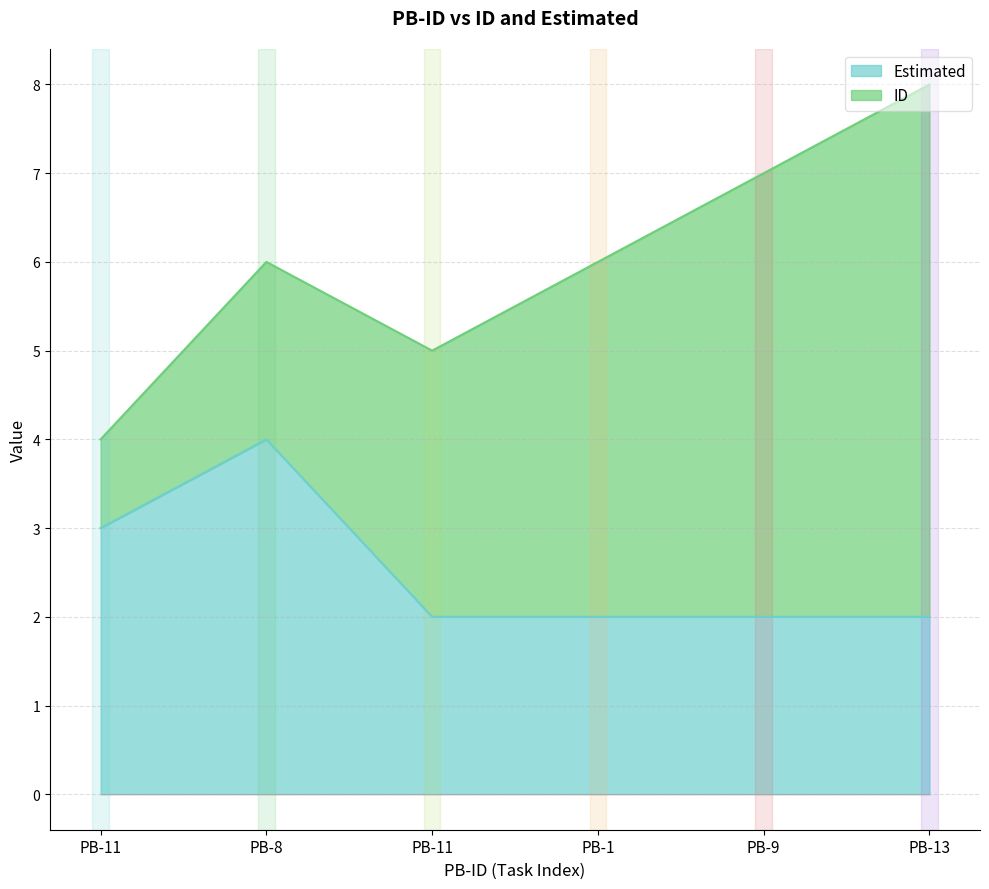

What is the sum of the values at 8 and 11?

7